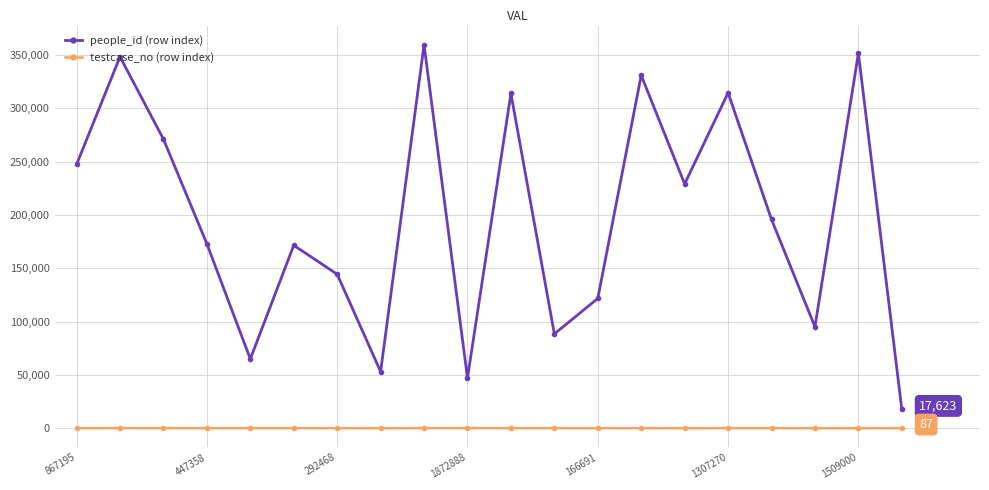

Rank the series by their average value, from lowest to highest.

testcase_no (row index), people_id (row index)